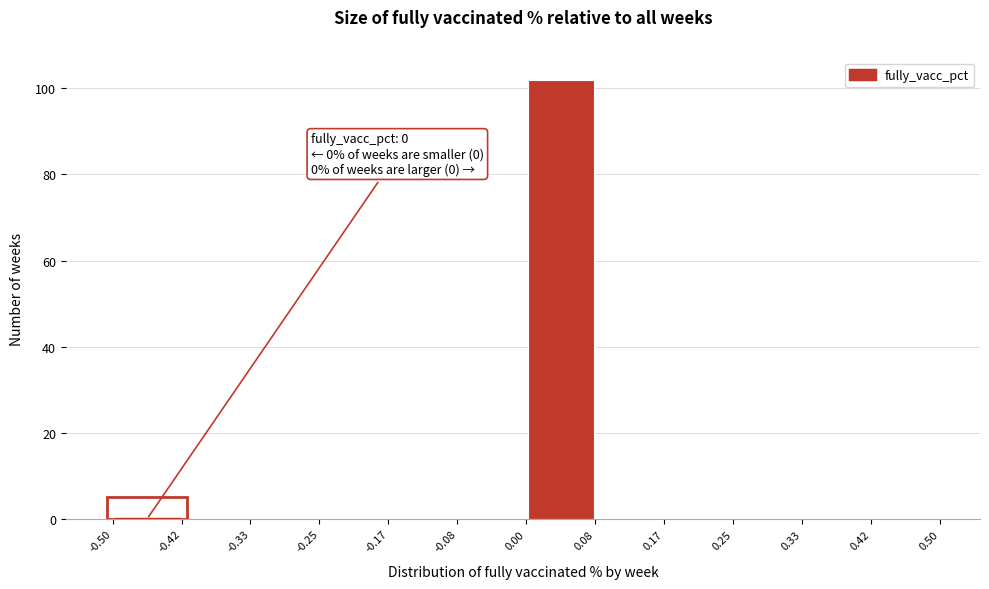

Over which range of the x-axis is the bar tallest?

0.00 to 0.08